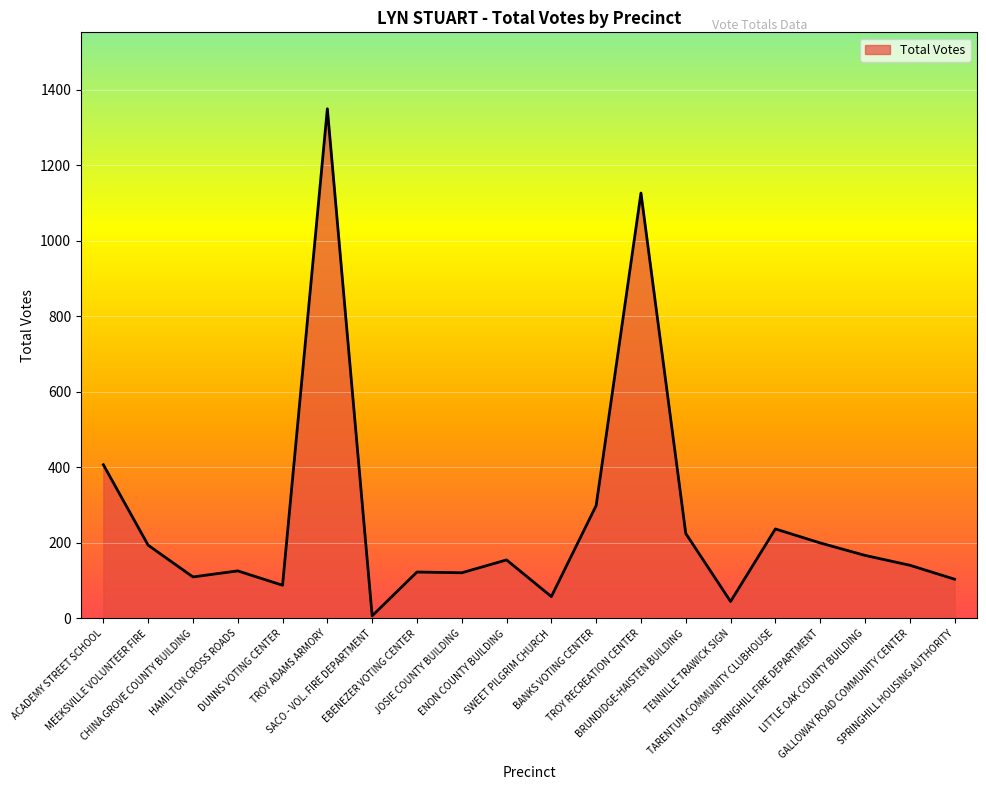

What is the difference between the maximum and minimum values?

1342